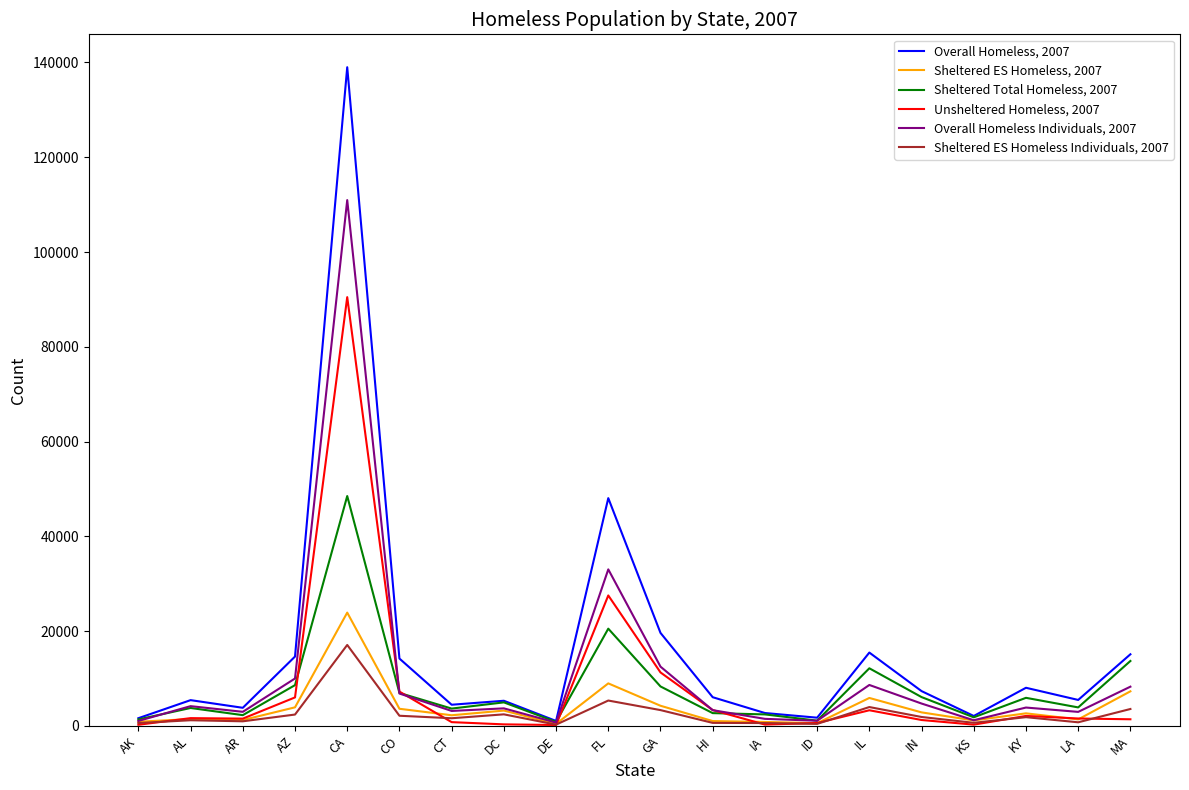

At which label does Sheltered Total Homeless, 2007 reach its peak?

CA